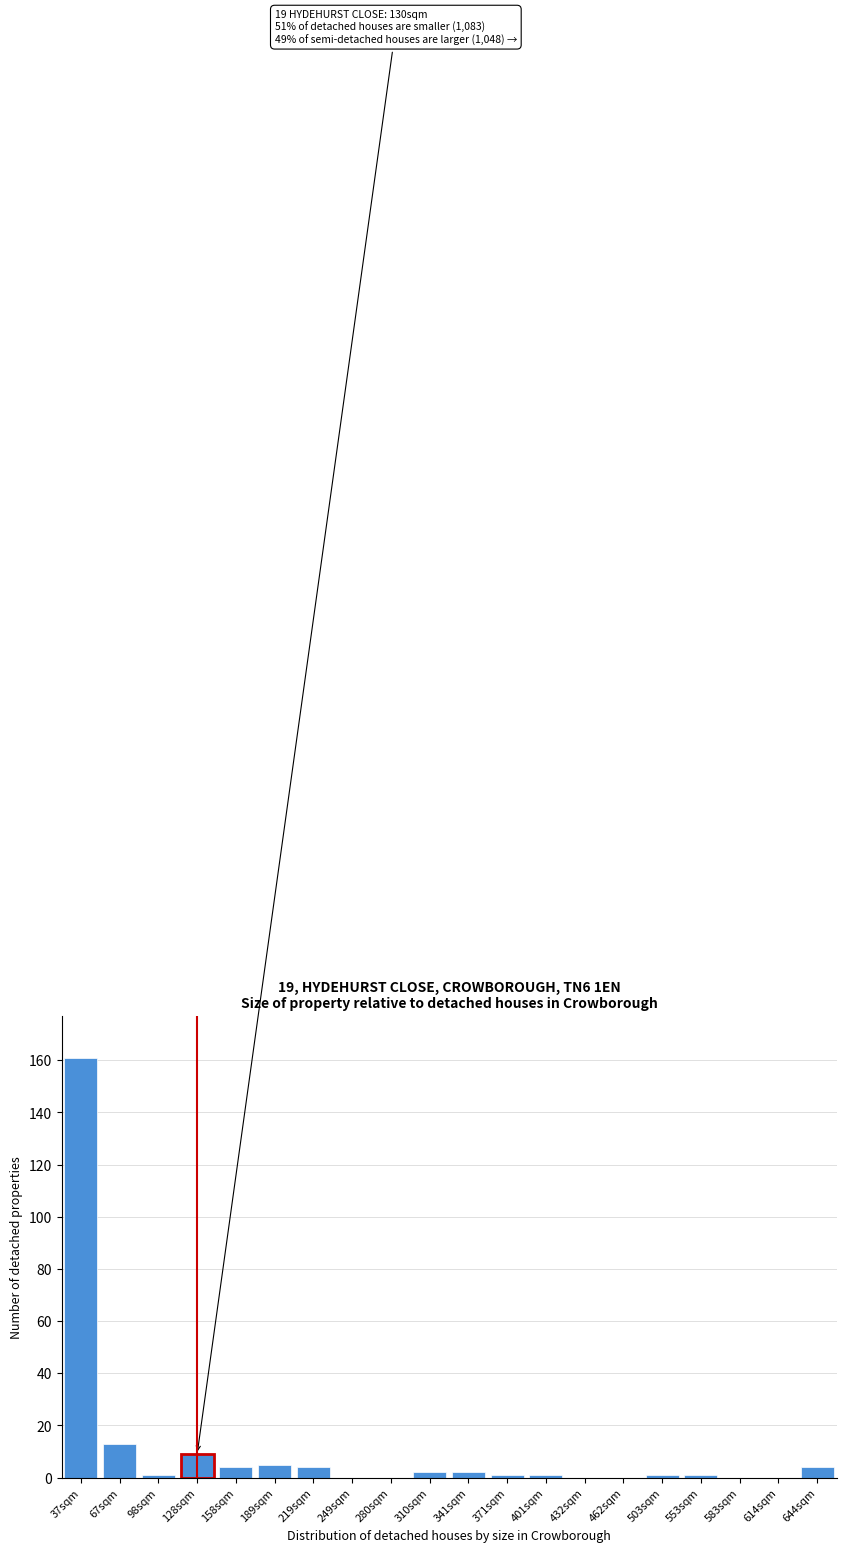

Reading left to right, extract all data points from this chart.

37sqm=161	67sqm=13	98sqm=1	128sqm=9	158sqm=4	189sqm=5	219sqm=4	249sqm=0	280sqm=0	310sqm=2	341sqm=2	371sqm=1	401sqm=1	432sqm=0	462sqm=0	503sqm=1	553sqm=1	583sqm=0	614sqm=0	644sqm=4